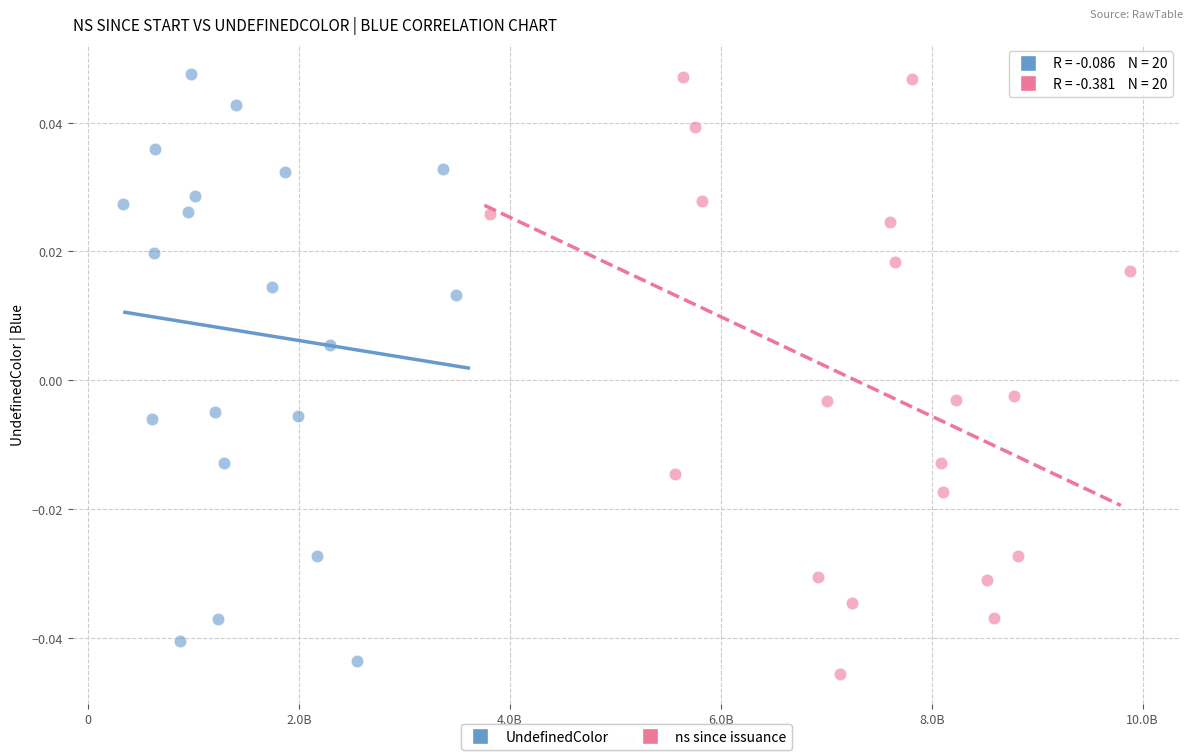

Which series contains the lowest Y value?

ns since issuance